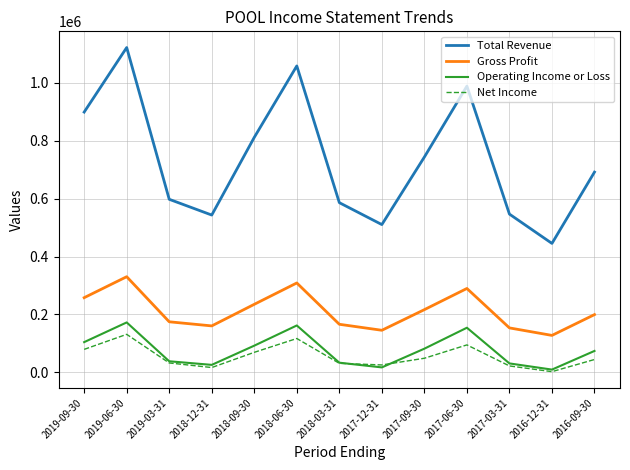

What is the maximum value for Total Revenue?

1121300